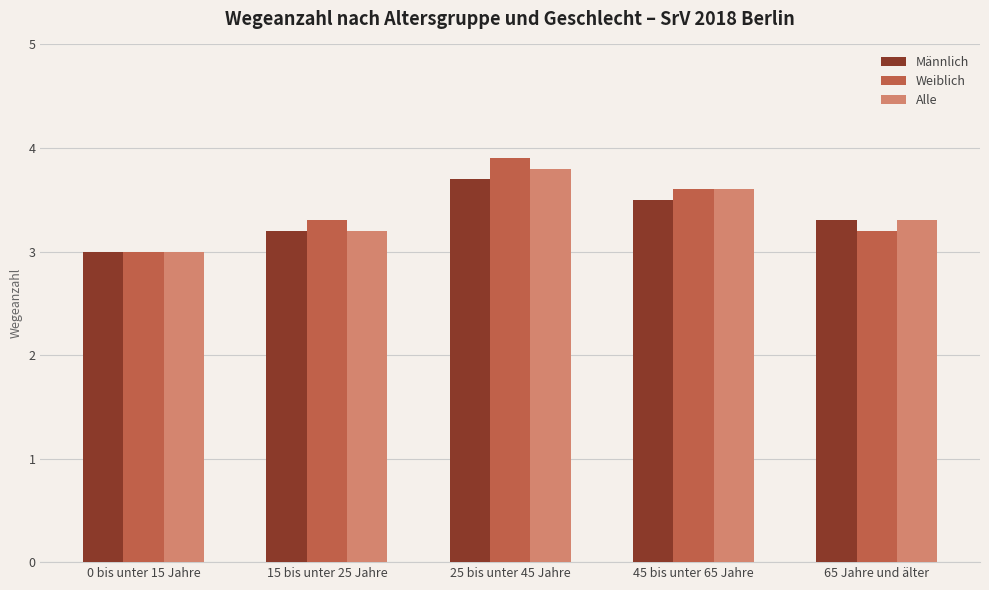

Are the bars grouped side by side (vs. stacked)?

Yes